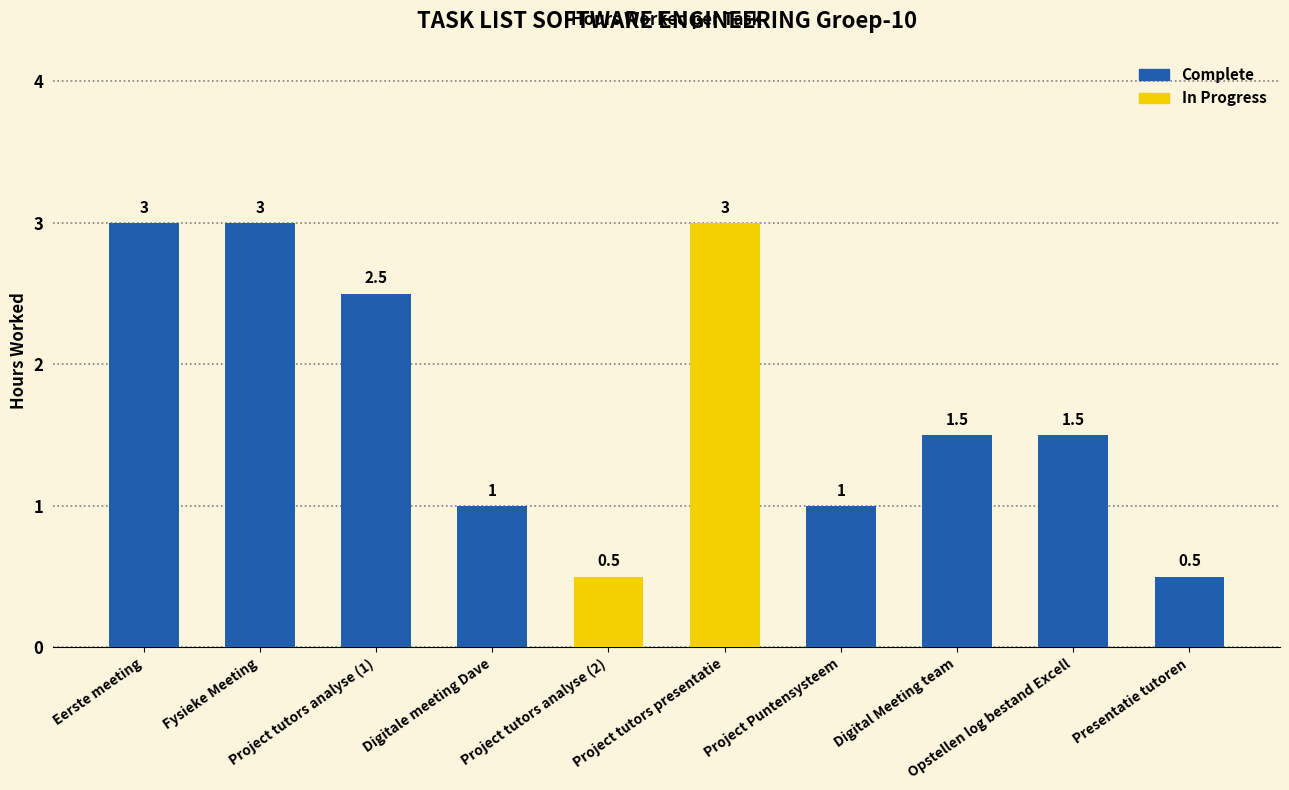

What is the change in value from Project tutors analyse (2) to Project Puntensysteem?

+0.5